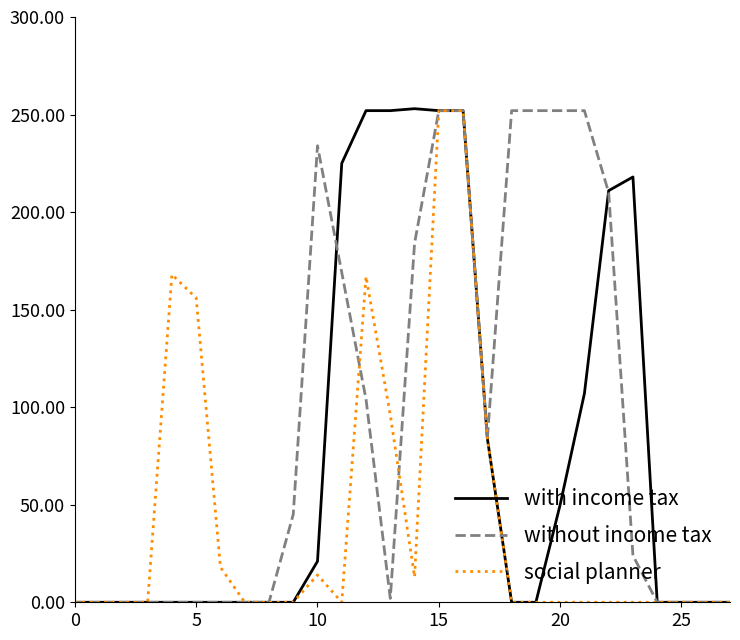

Rank the series by their average value, from highest to lowest.

without income tax, with income tax, social planner